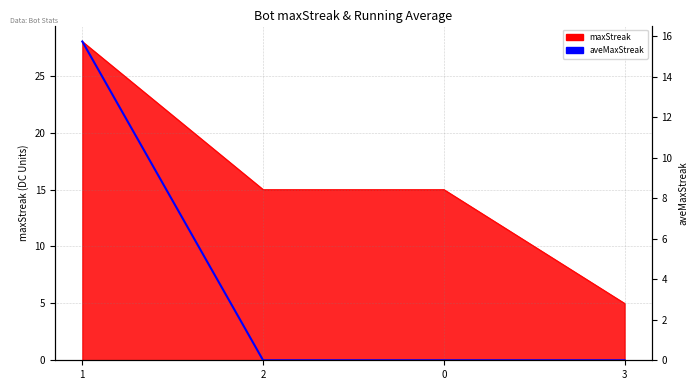

True or false: there are more than 2 points higher than both neighbors.

False